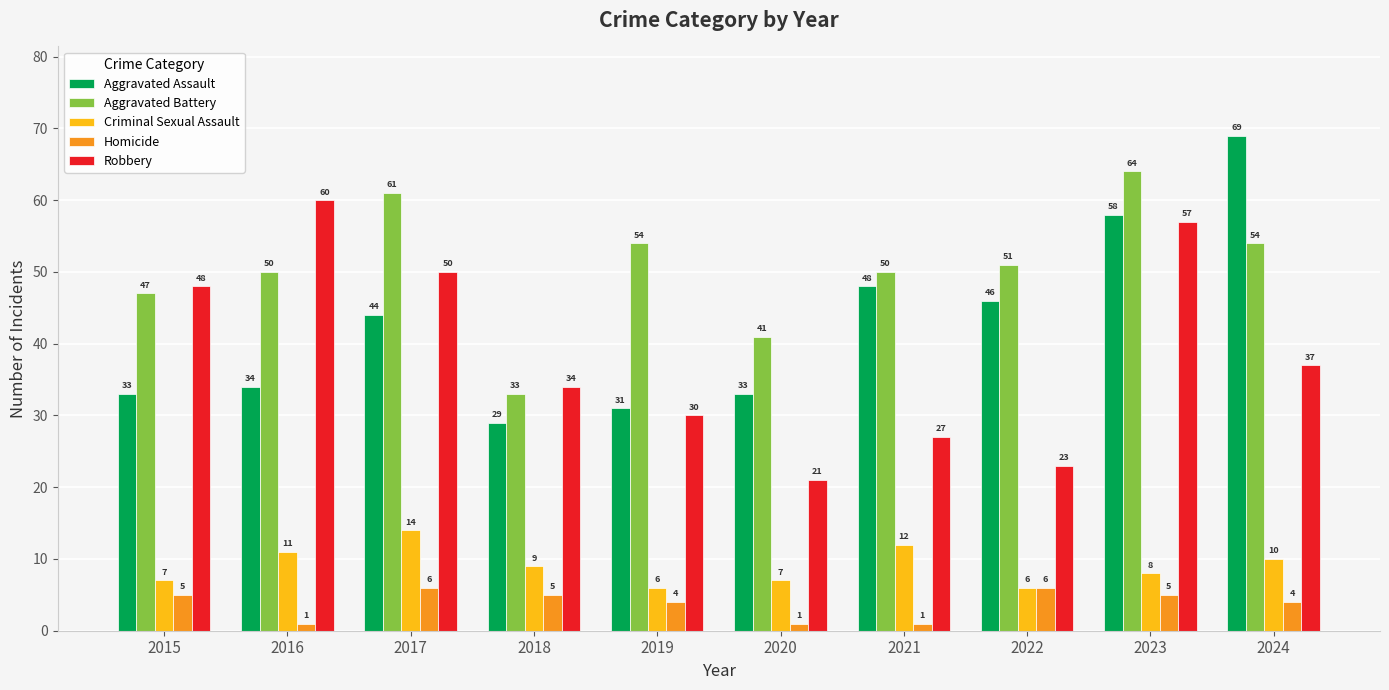

Reading left to right, extract all data points from this chart.

Aggravated Assault: 33	34	44	29	31	33	48	46	58	69
Aggravated Battery: 47	50	61	33	54	41	50	51	64	54
Criminal Sexual Assault: 7	11	14	9	6	7	12	6	8	10
Homicide: 5	1	6	5	4	1	1	6	5	4
Robbery: 48	60	50	34	30	21	27	23	57	37